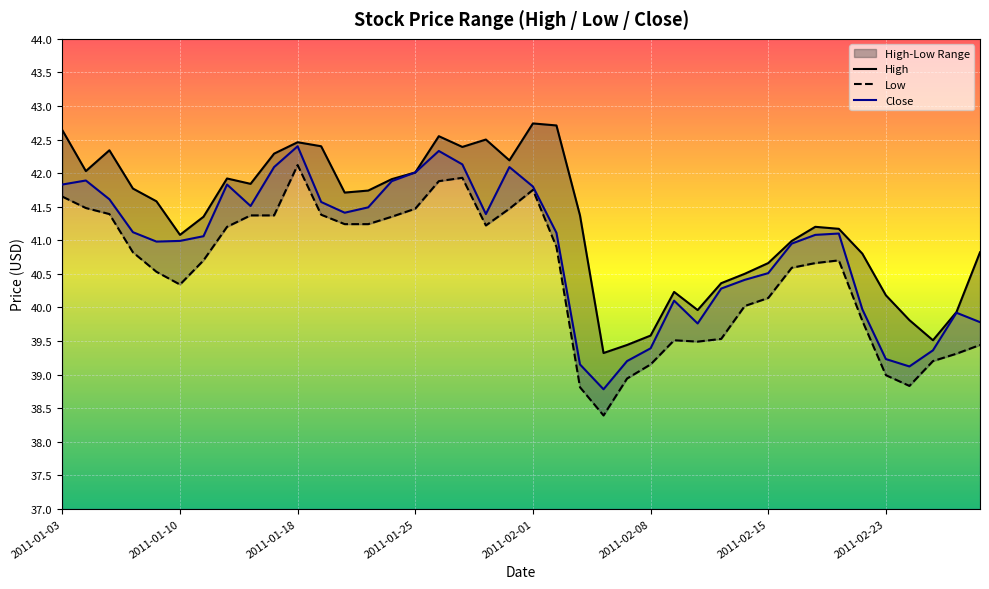

What is the difference between the maximum and minimum values in the High series?

3.4